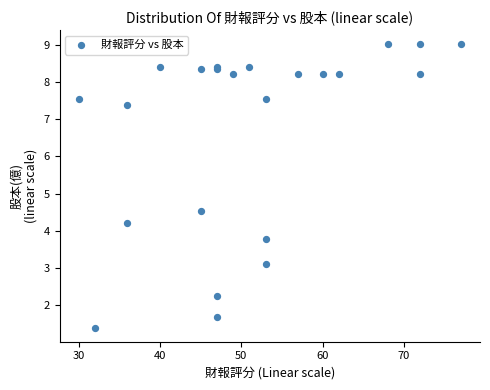

What Y value in the scatter plot is closest to 5?

4.5